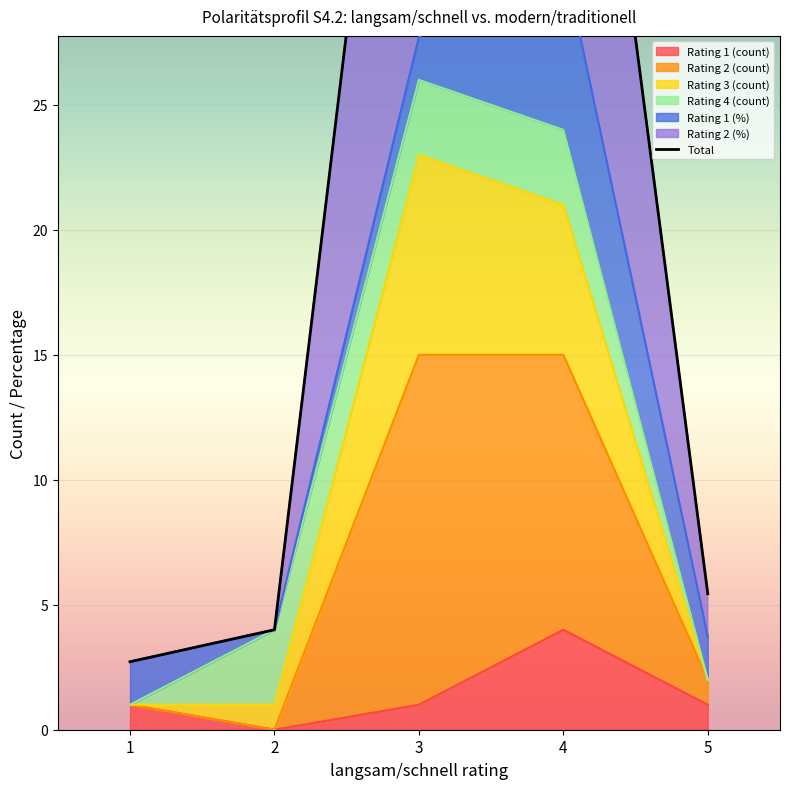

The value of Rating 1 (count) at 5 is 1. True or false?

True